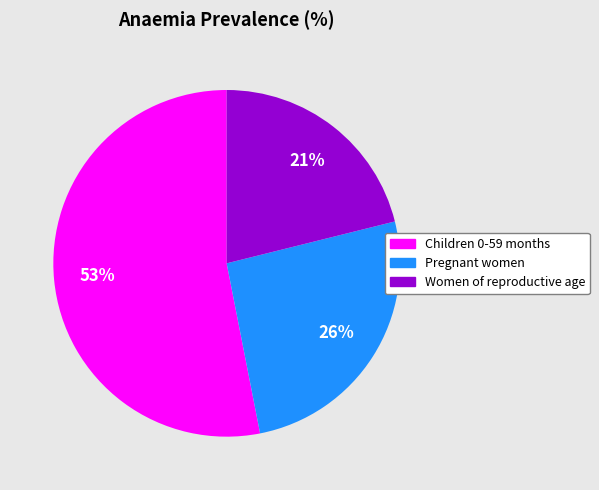

To the nearest percent, what percentage of the pie is Children 0-59 months?

53%